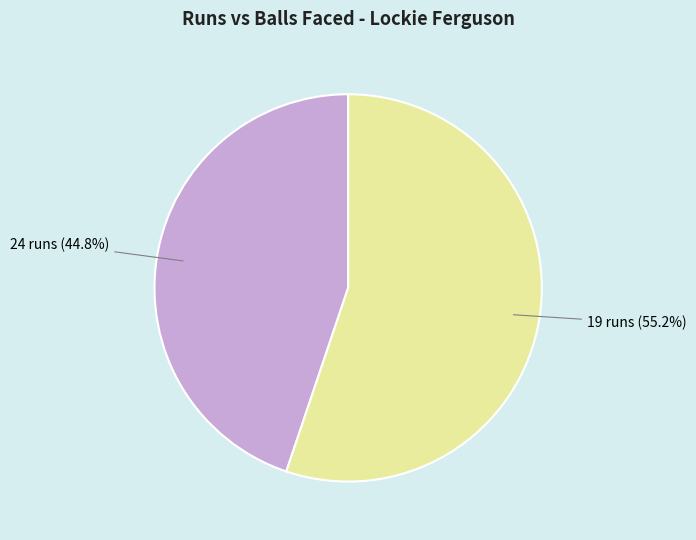

Combined, do 19 runs and 24 runs account for over 50%?

Yes